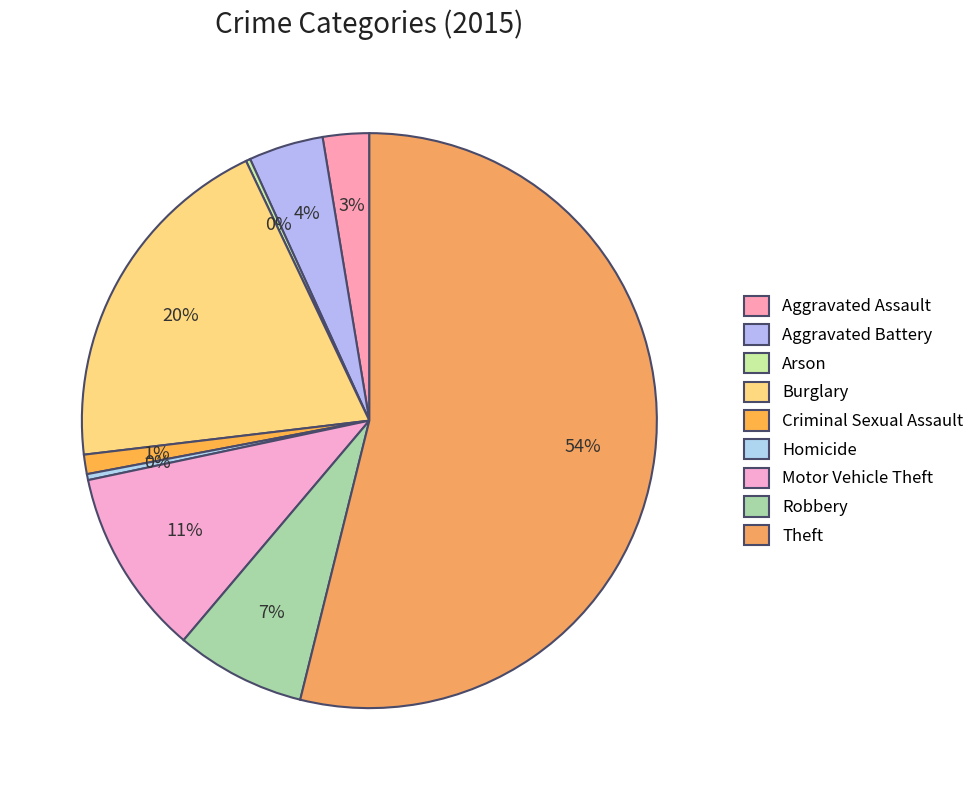

Approximately how many times larger is the value at Criminal Sexual Assault compared to Homicide?

3.2